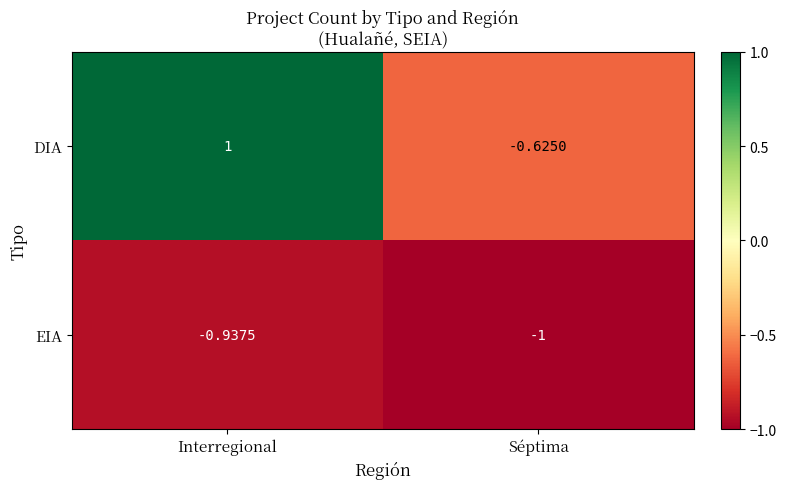

Which label corresponds to the largest value in the chart?

Interregional